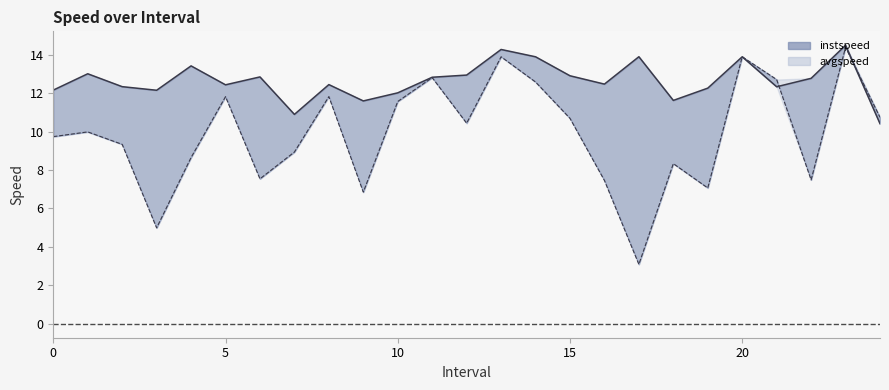

The value of instspeed_line at 0 is 12.2. True or false?

True